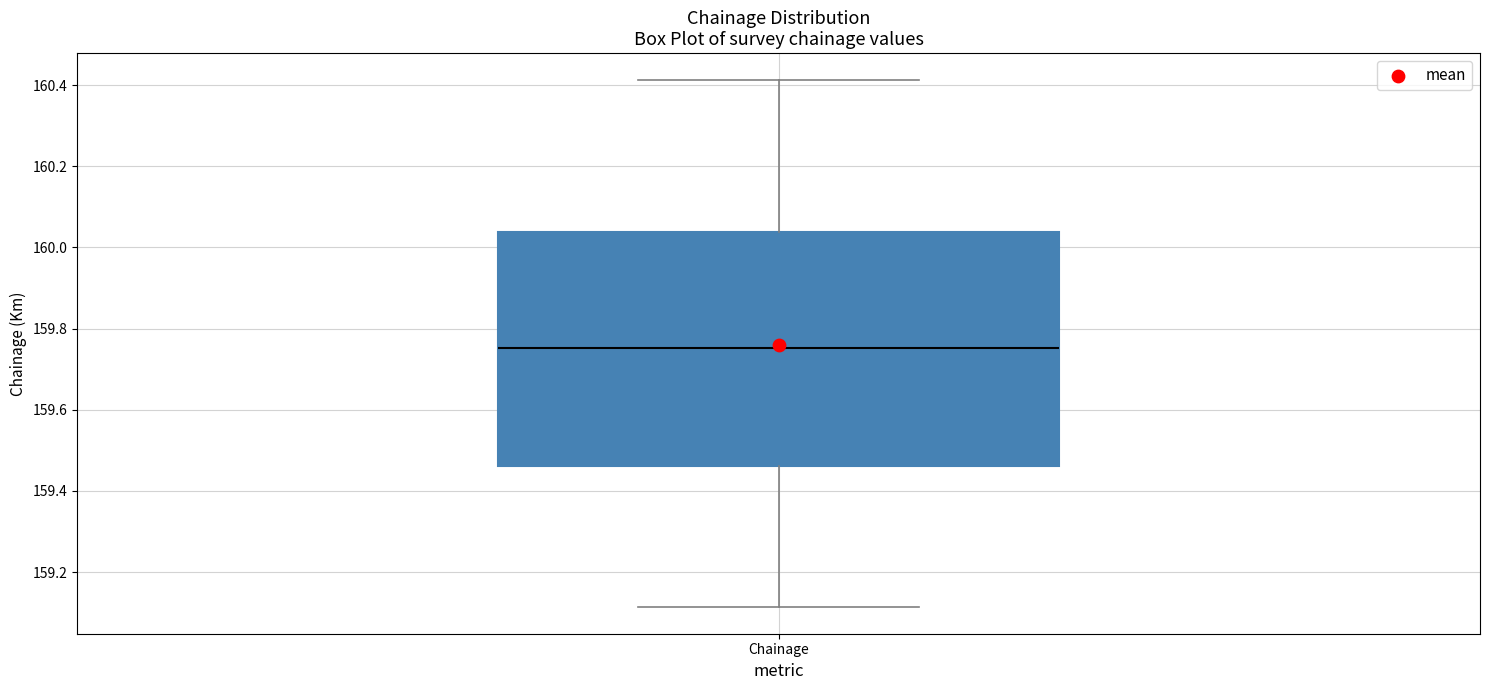

Read this box plot against the y-axis: the position of the median line, the range covered by the box, and the ends of both whiskers. The values are not printed on the chart, so give them approximately, as read against the axis.

median 159.76, box 159.46 to 160.04, whiskers 159.12 to 160.42